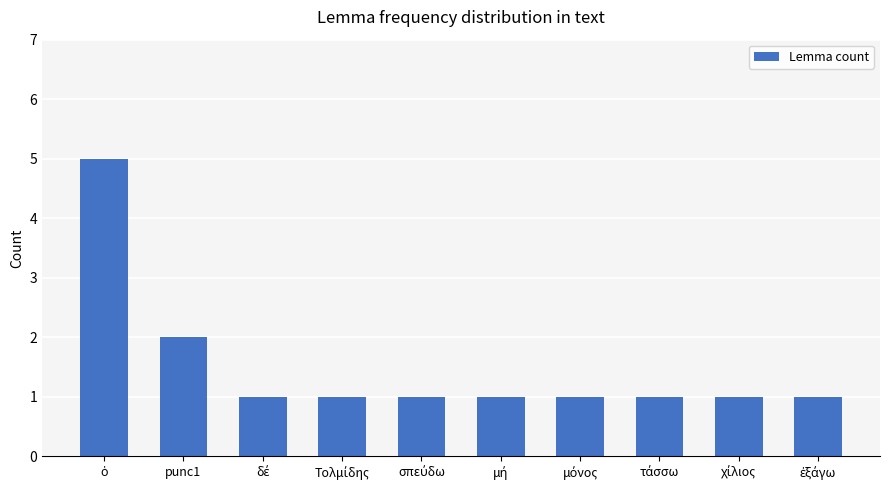

What is the sum of all values?

15